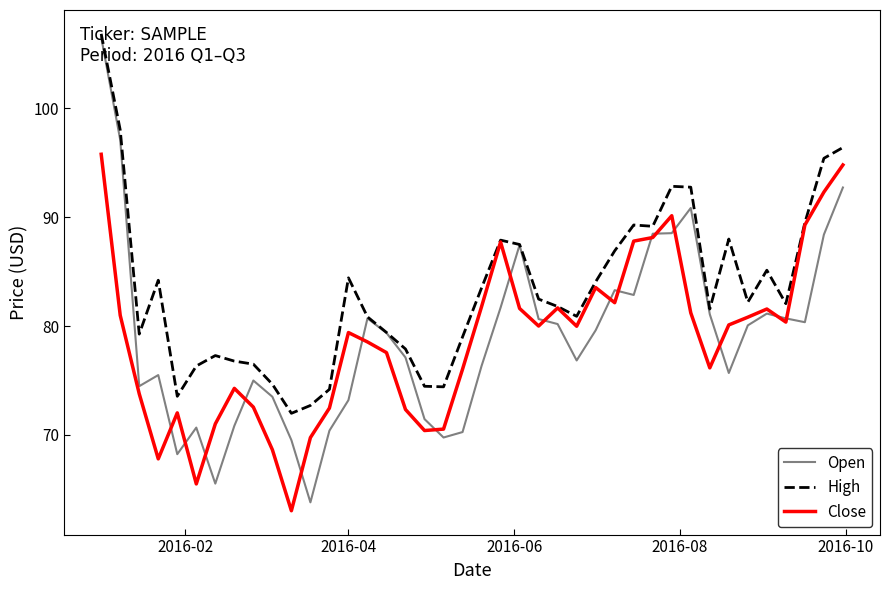

What is the smallest value displayed?

63.0